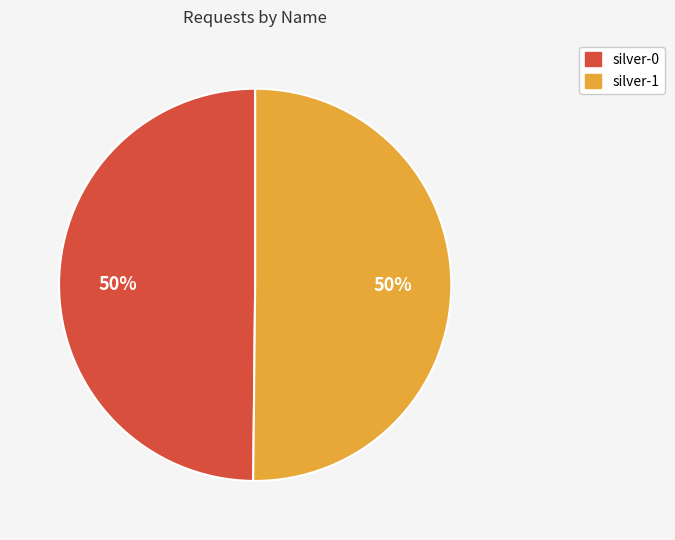

Is the sum of silver-1 and silver-0 greater than half?

Yes